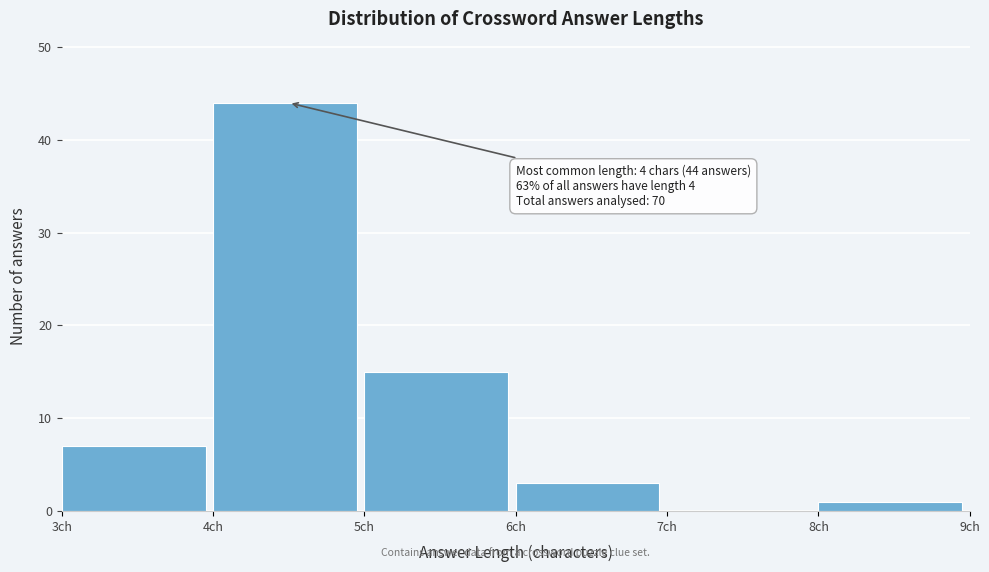

Over which range of the x-axis is the bar tallest?

4 to 5